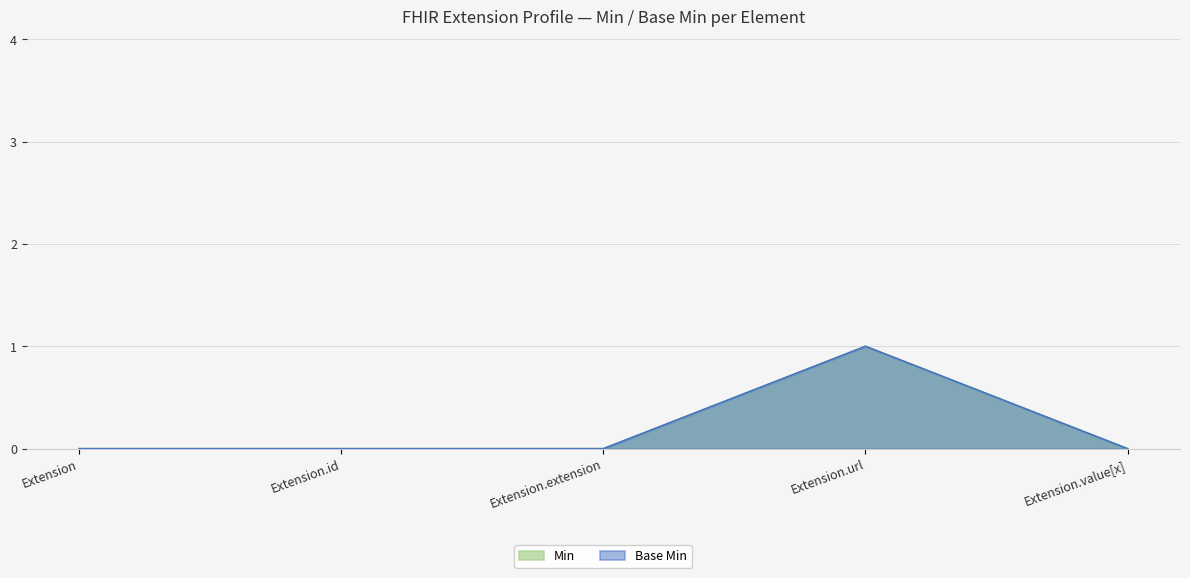

Rank the series by their maximum value, from highest to lowest.

Min, Base Min